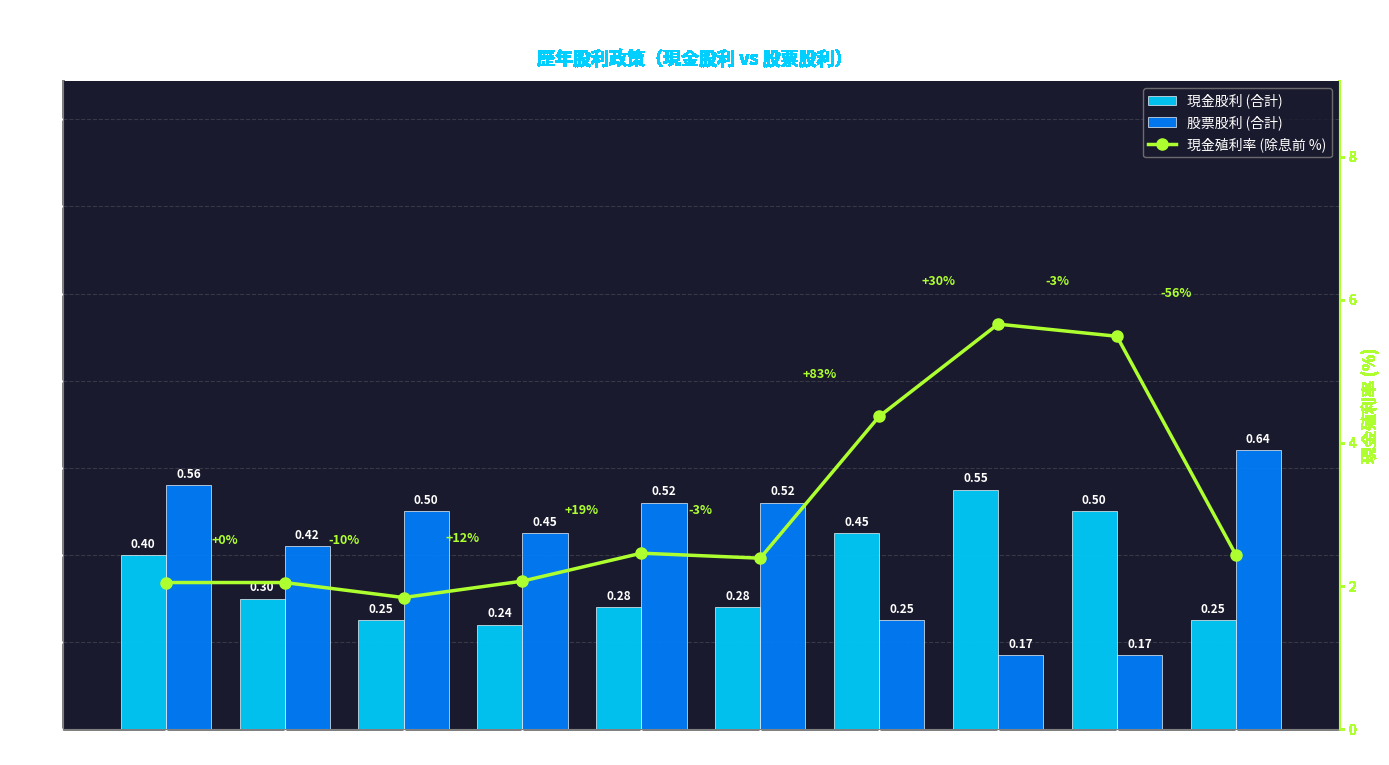

What is the sum of all 現金殖利率 (除息前 %) values?

30.8